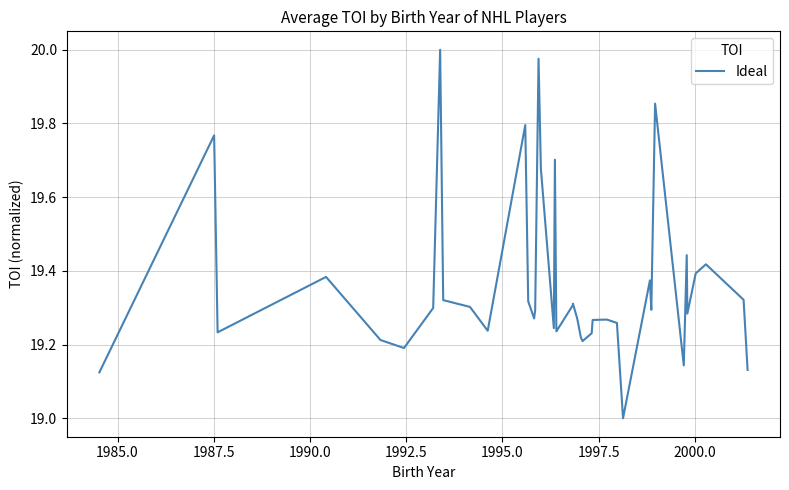

What is the smallest value displayed?

19.0